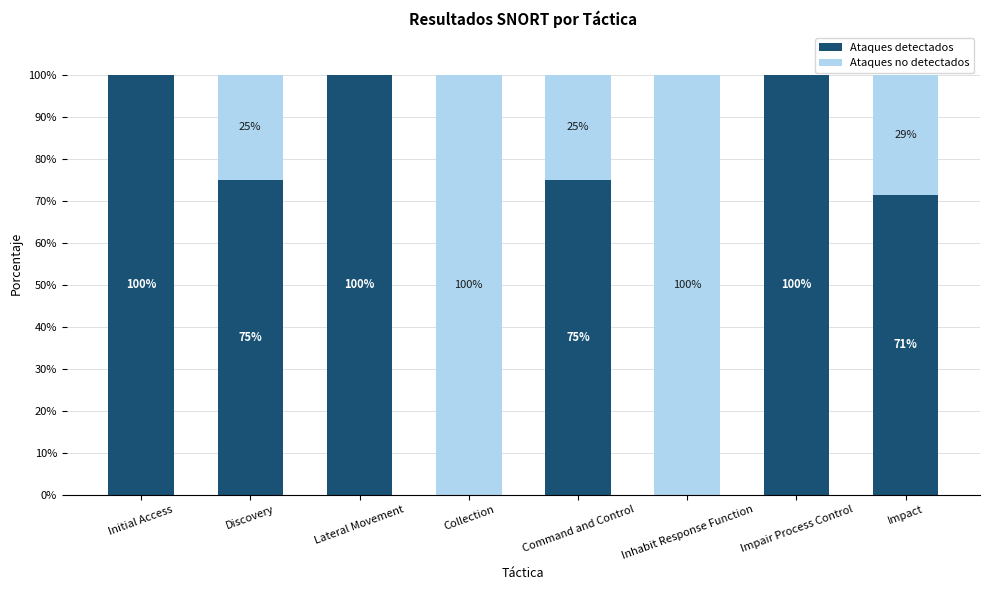

What is the sum of the Ataques detectados values at Command and Control and Inhabit Response Function?

75.0